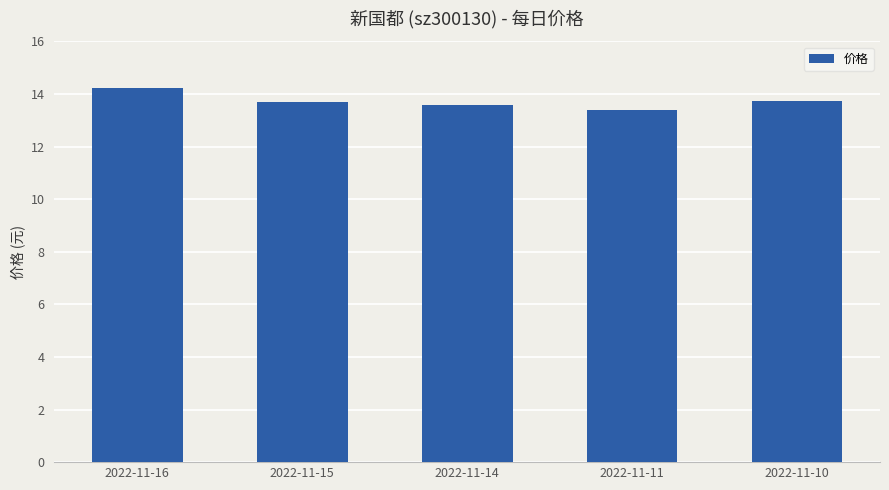

What is the change in value from 2022-11-16 to 2022-11-10?

-0.5